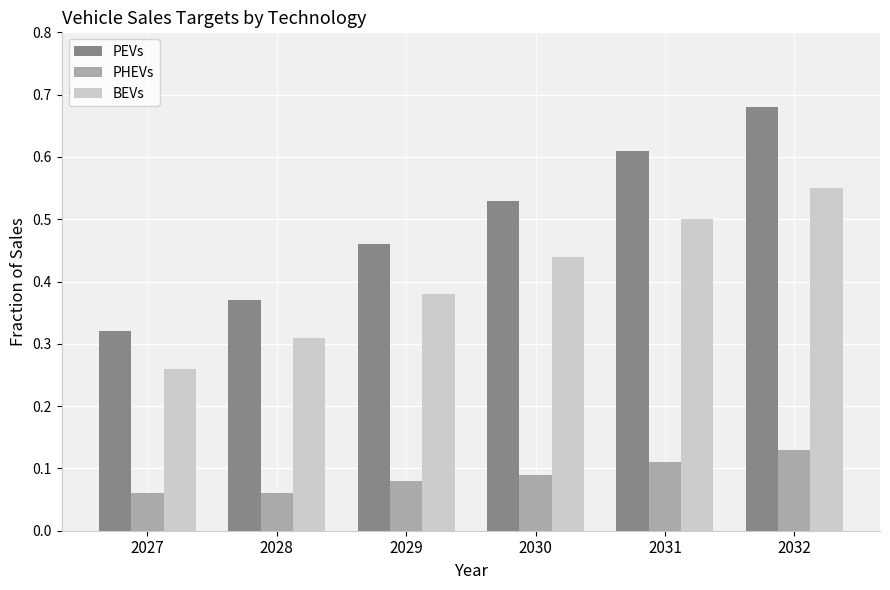

At how many categories does at least one series exceed 0?

6